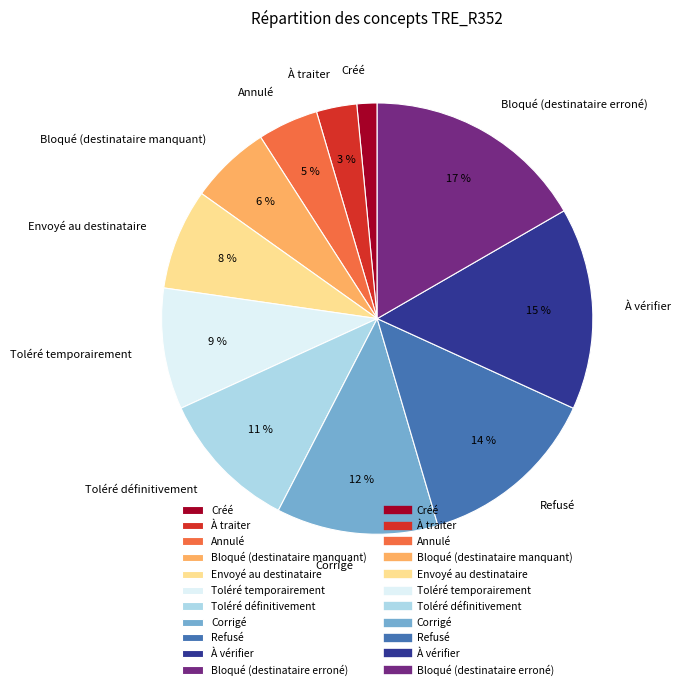

True or false: À vérifier accounts for 1% of the total.

False